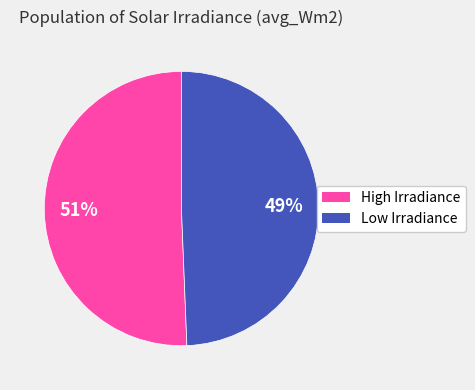

What is the majority slice?

High Irradiance